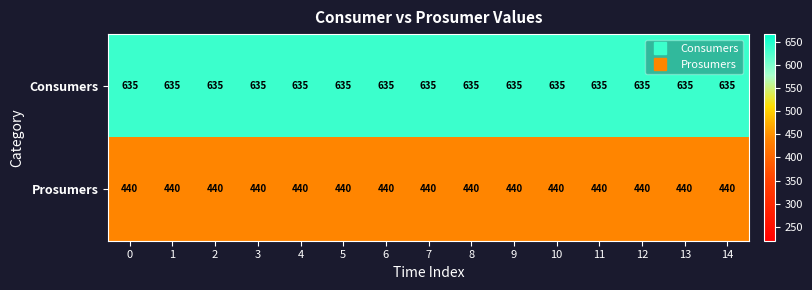

What is the spread (max minus min) of values at 2?

195